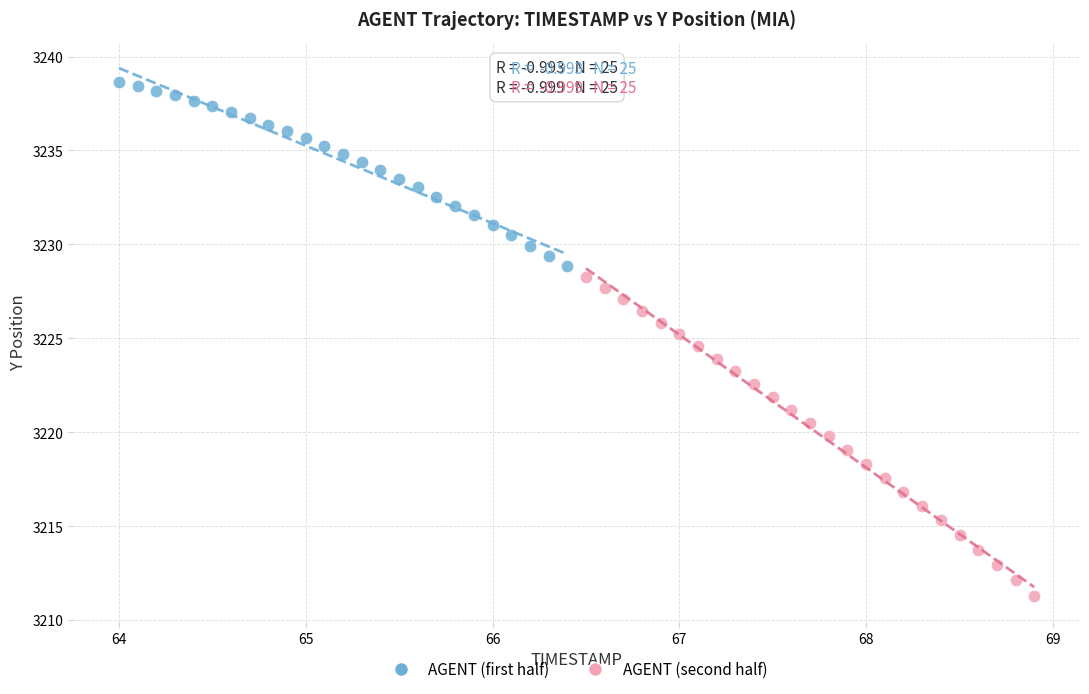

Which series has the largest Y range (max minus min)?

AGENT (second half)